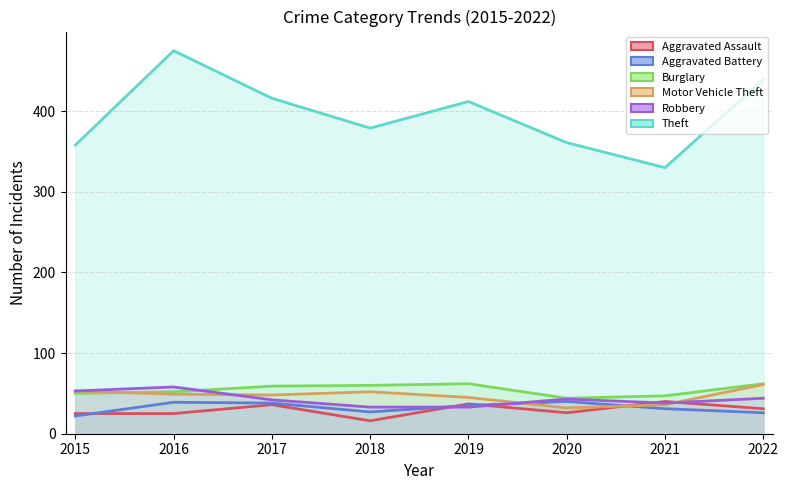

Where is the first local minimum for Burglary?

2020